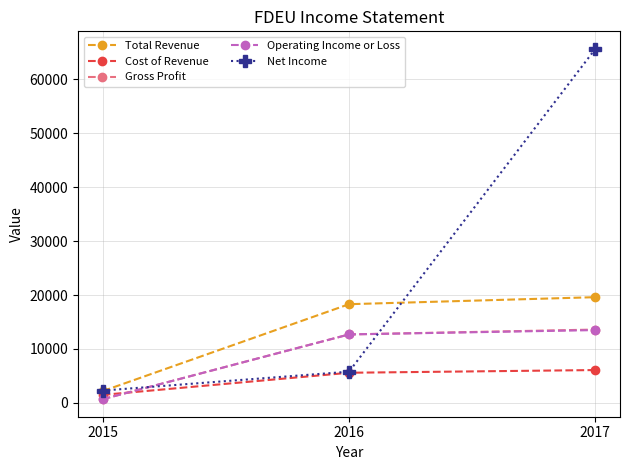

How many lines are shown in the chart?

5